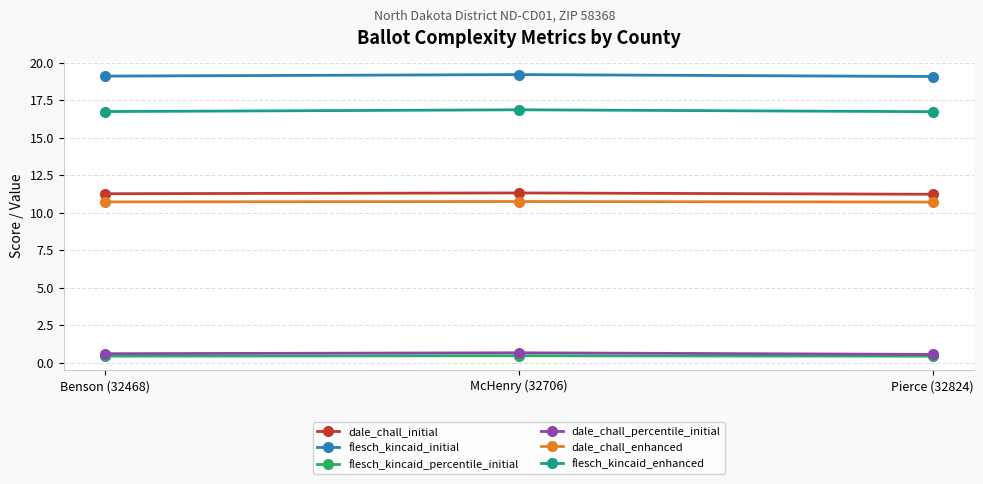

What is the label of the 3rd point from the left?

Pierce (32824)